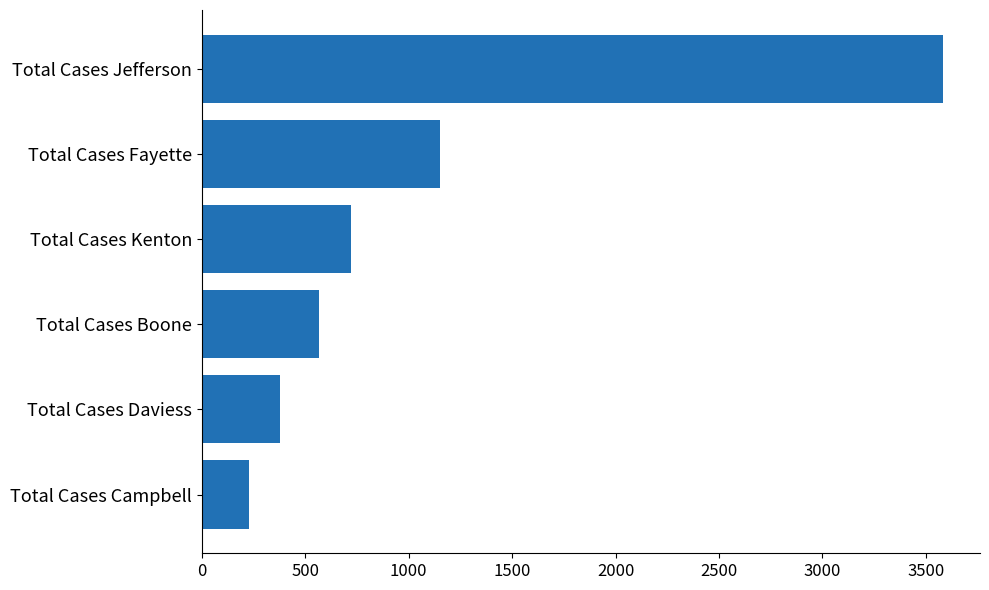

Are the bars horizontal?

Yes